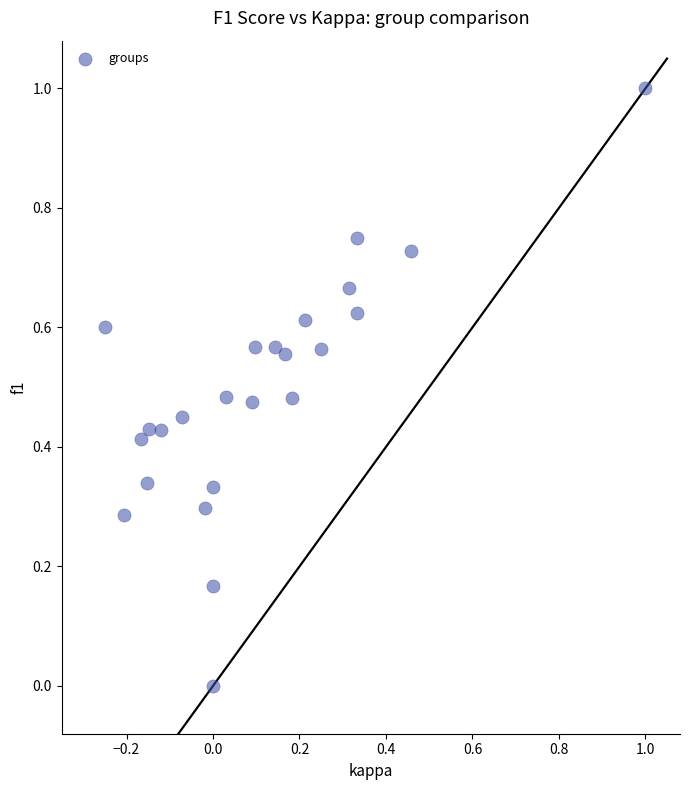

What is the range of X values (max minus min)?

1.2